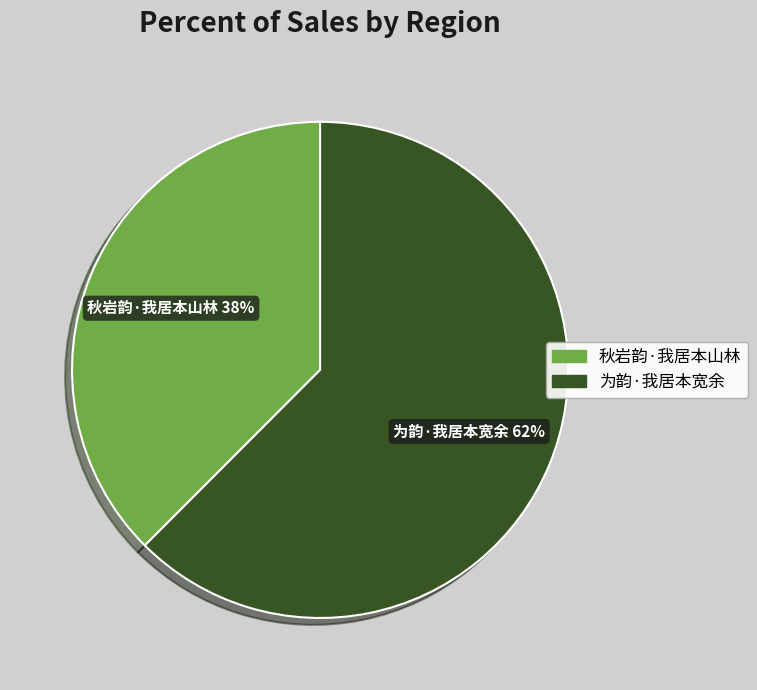

Count the number of slices in the pie.

2